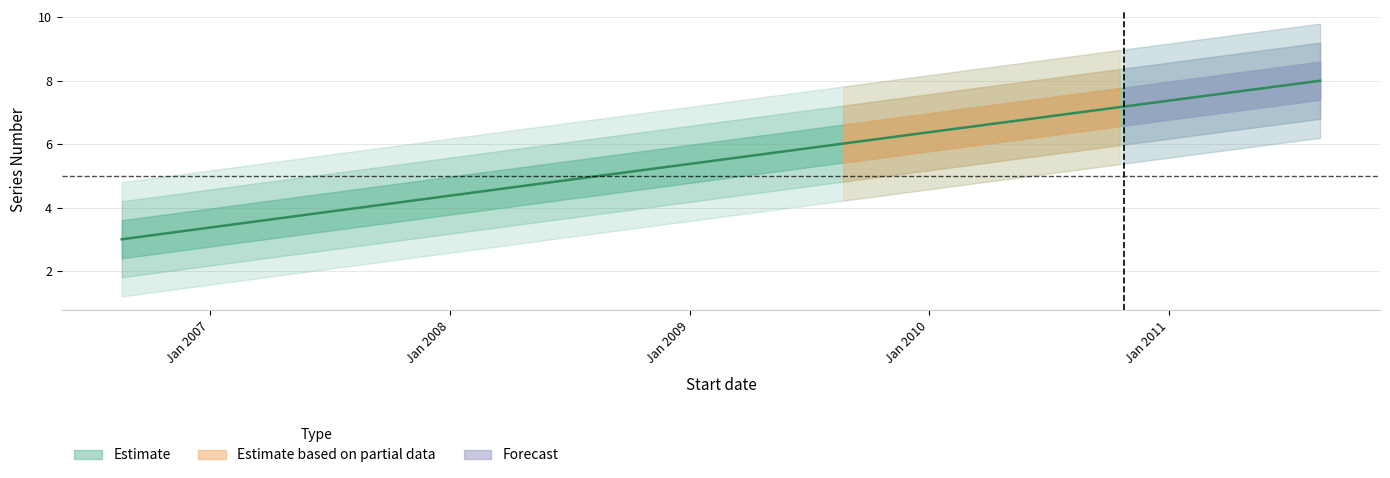

What is the sum of the values at 2006-08-19 and 2011-08-20?

11